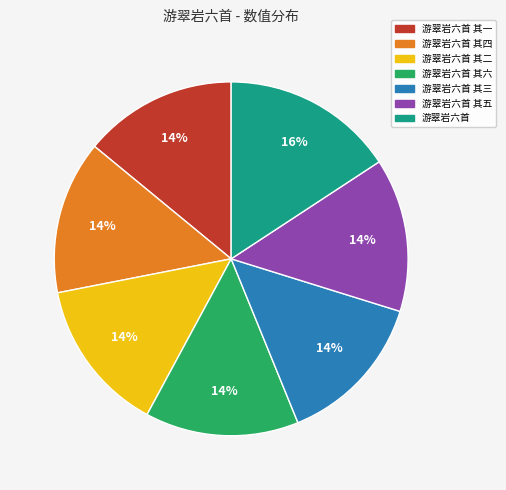

How many slices are in this pie chart?

7